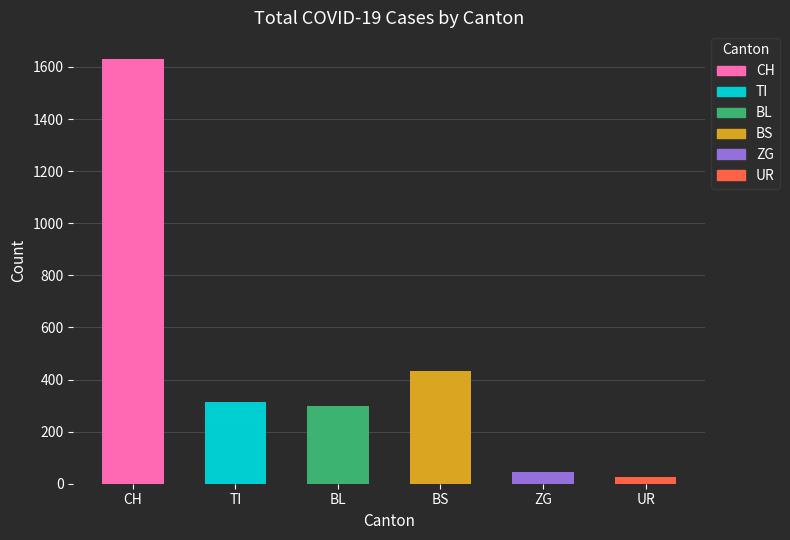

The value at TI is 314. True or false?

True